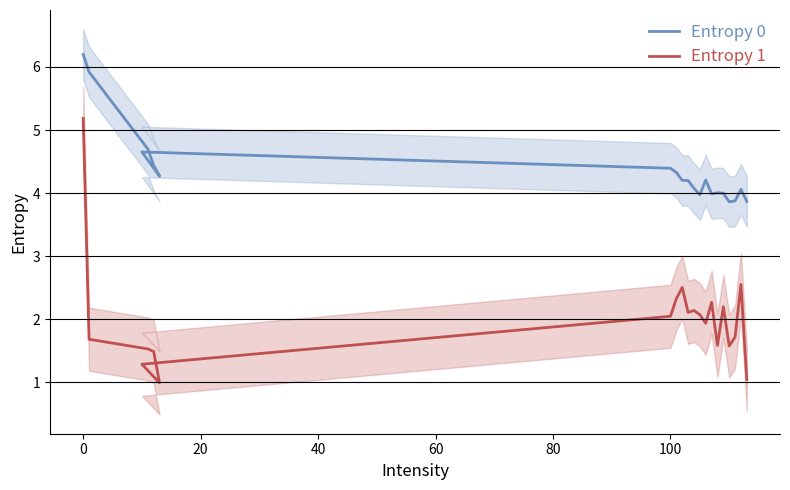

What are all the series names shown in the legend?

Entropy 0, Entropy 1